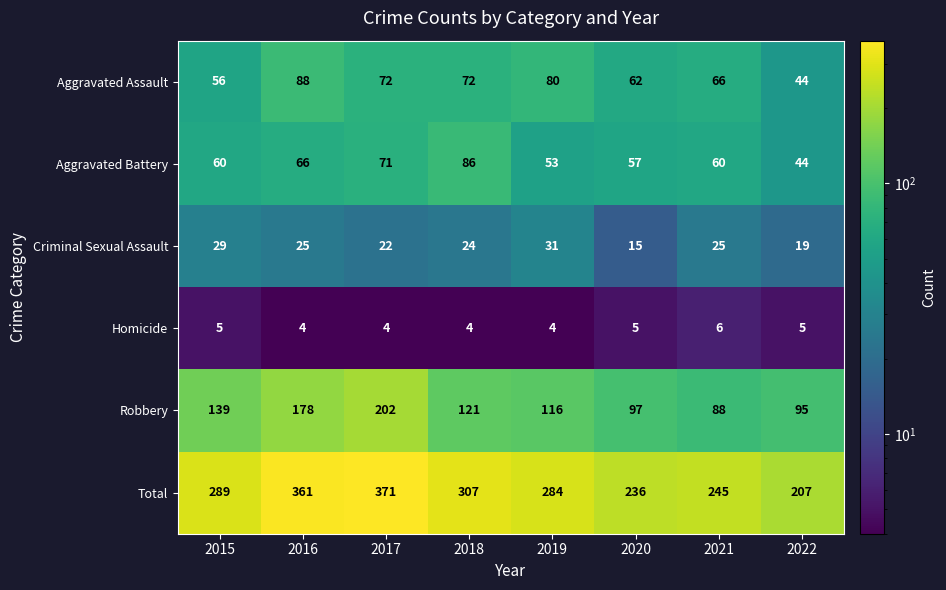

What is the total value across all series at 2019?

568